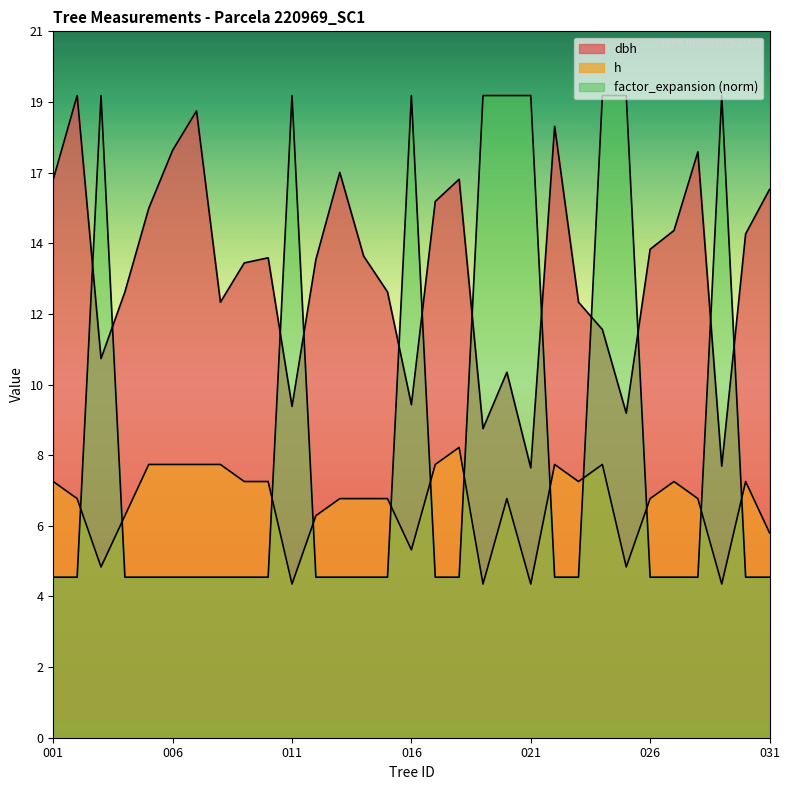

At how many categories does at least one series exceed 13?

29